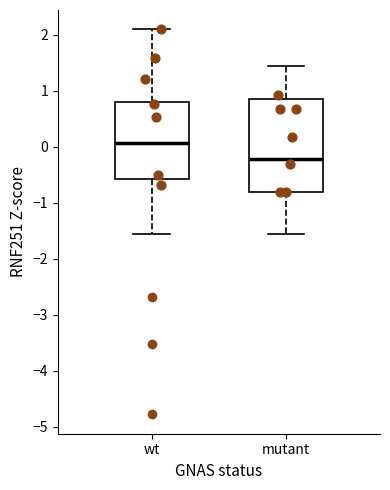

Comparing the boxes themselves (not the whiskers), which one is the tallest?

mutant